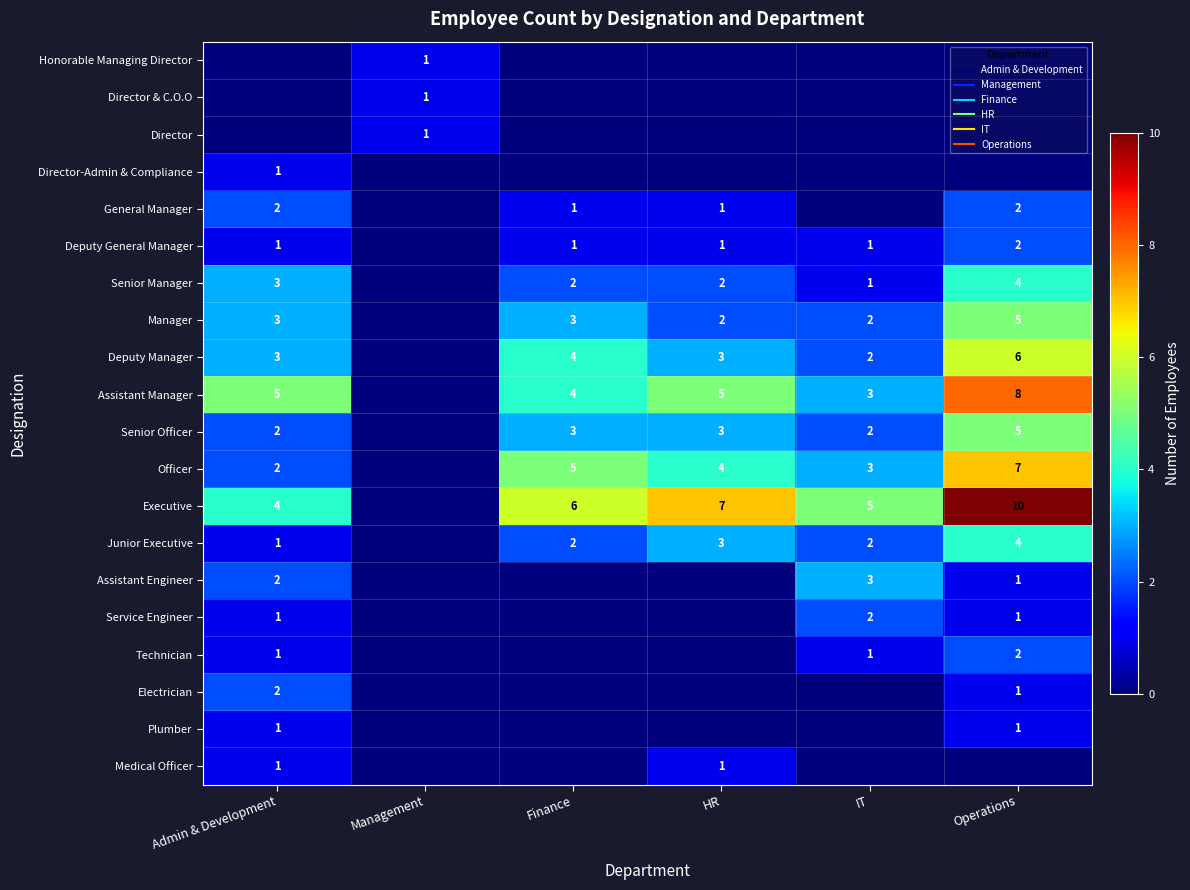

Which series has the widest spread of values?

Executive